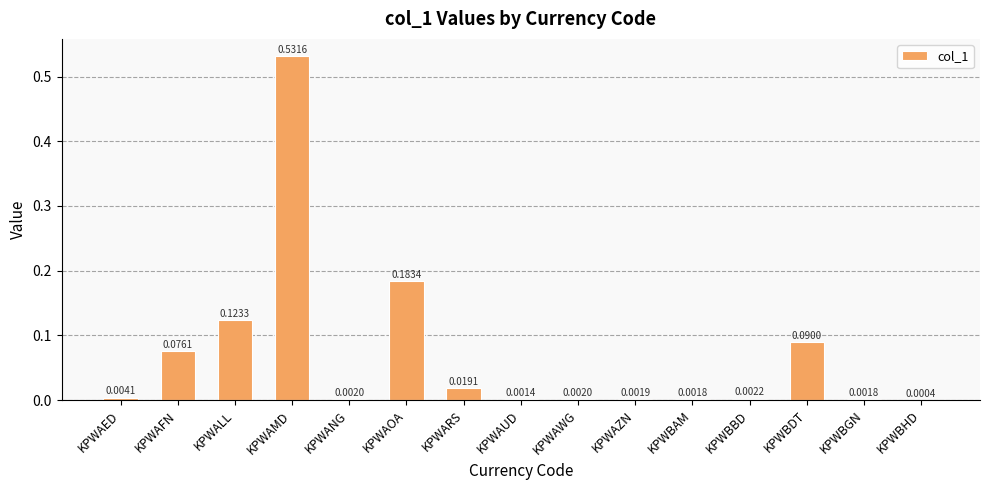

Which label corresponds to the largest value in the chart?

KPWAMD